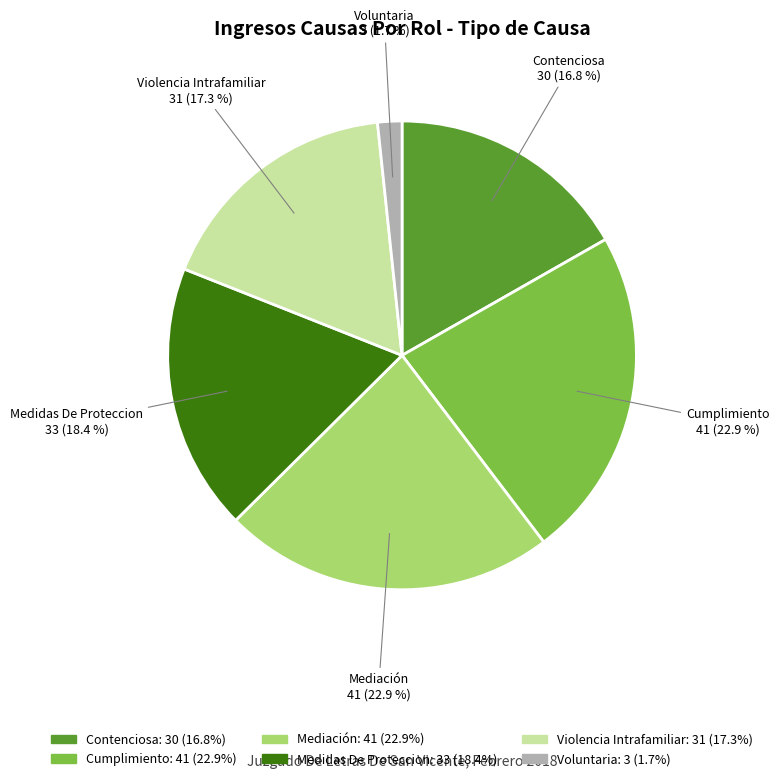

To the nearest percent, what is the combined percentage of Cumplimiento and Violencia Intrafamiliar?

40%